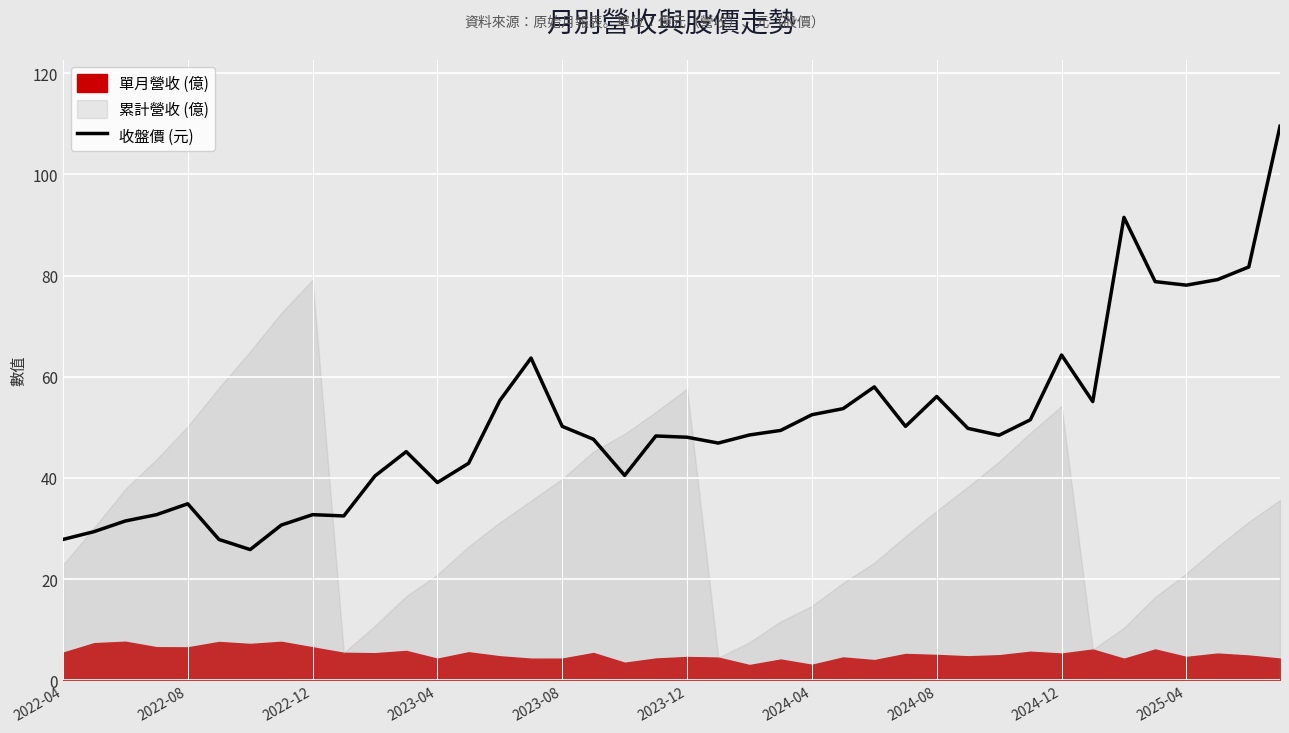

What is the difference between the values at 24 and 31?

1.0